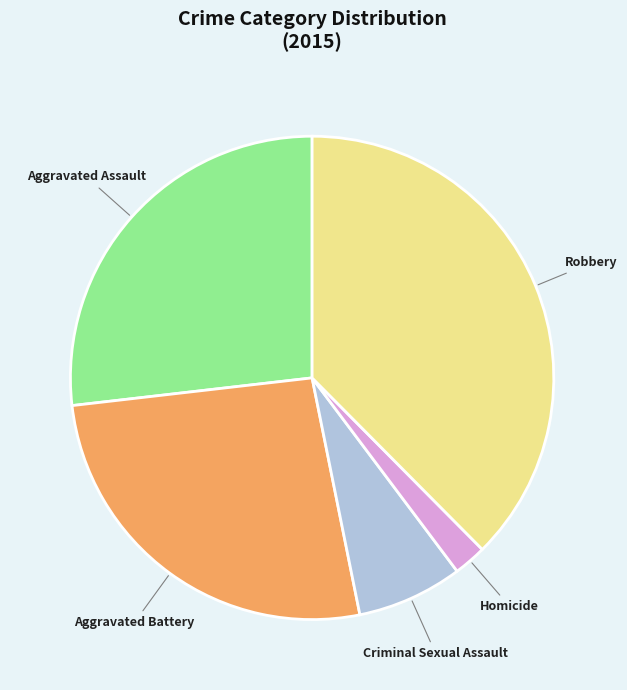

Does Homicide account for over 50% of the chart?

No